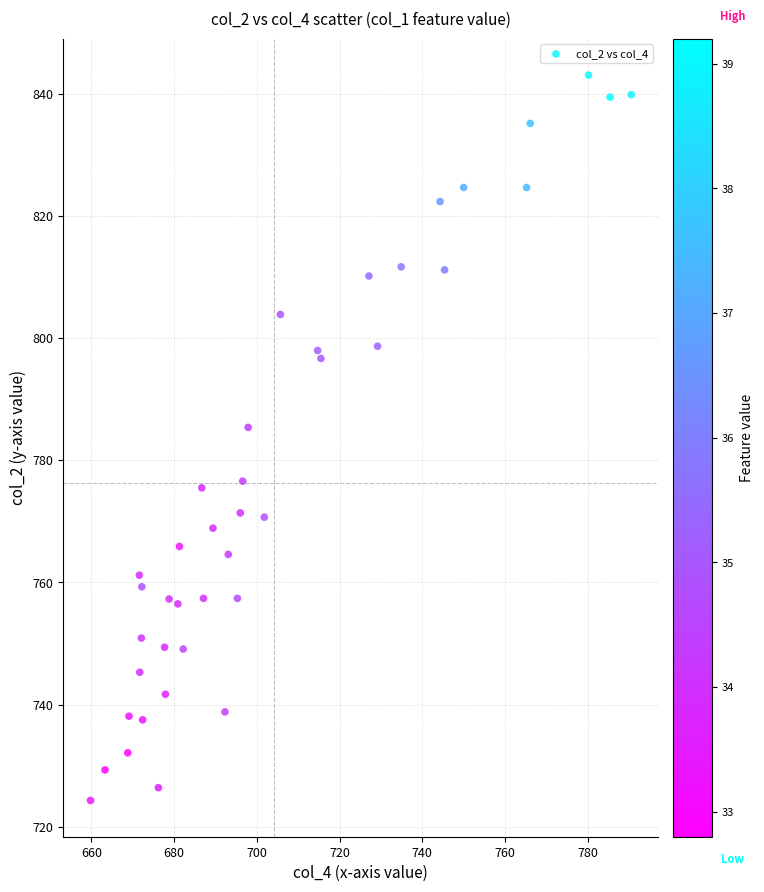

What Y value in the scatter plot is closest to 783?

785.4